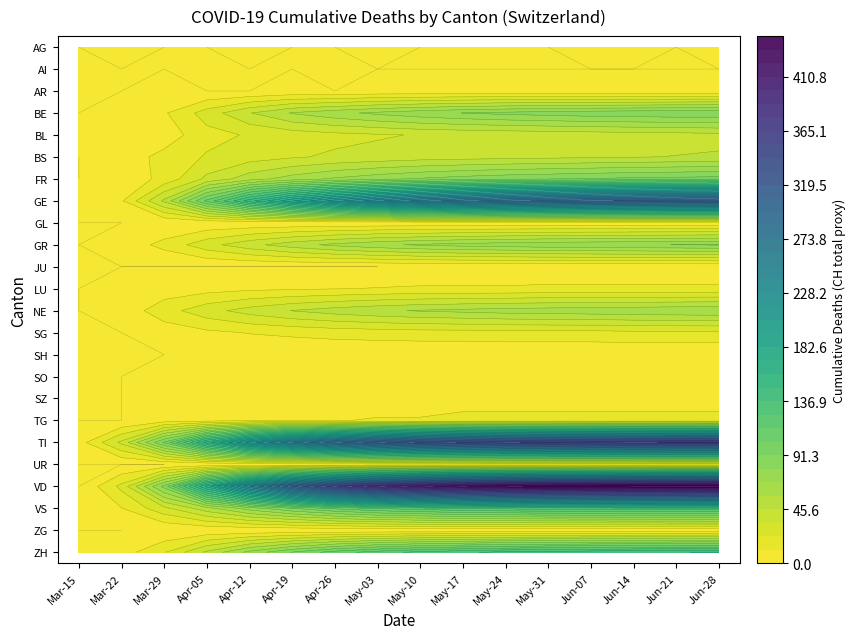

True or false: GE has a value of 57 at Apr-05.

False